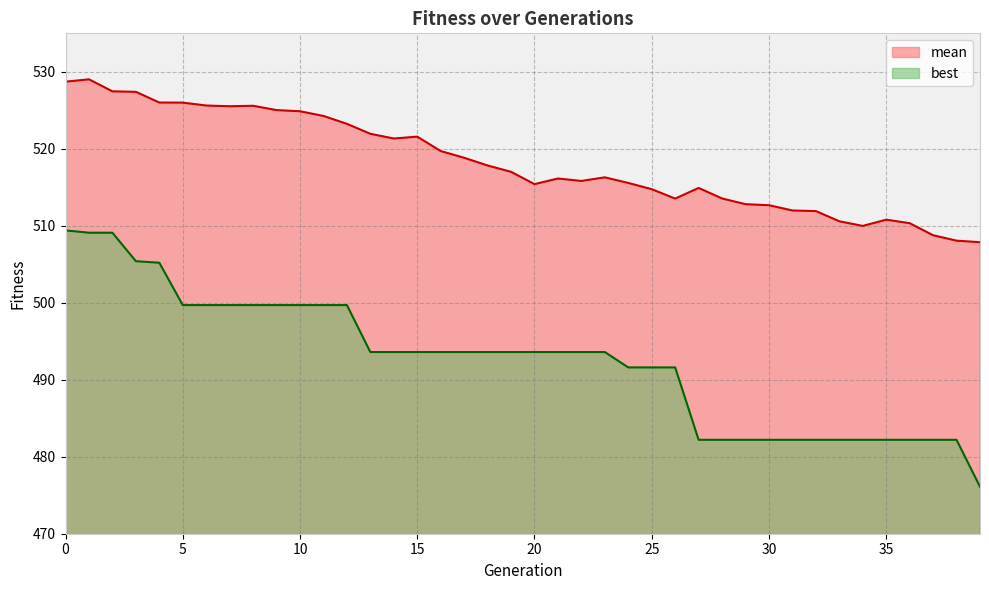

What is the difference between the best values at 23 and 35?

11.4